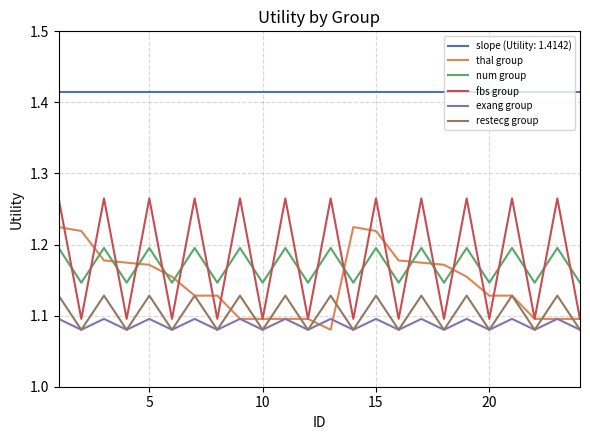

Which series has the largest total across all categories?

slope (Utility: 1.4142)